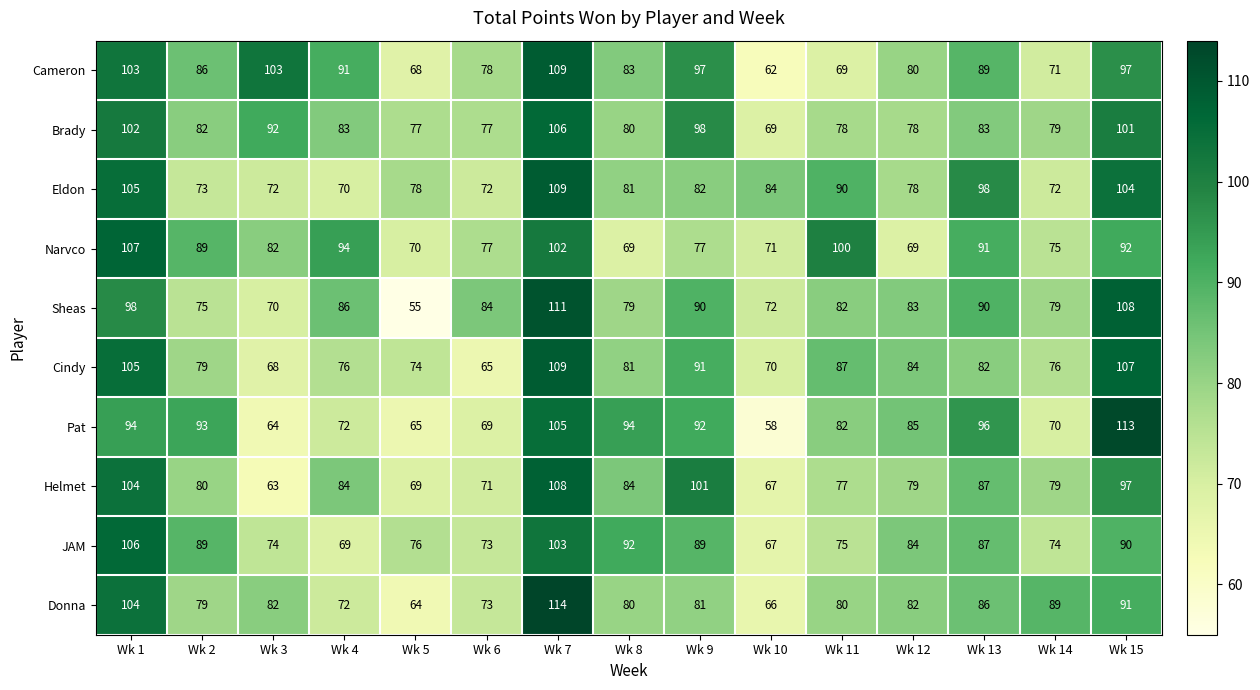

At which label does Pat first exceed 85?

Wk 1